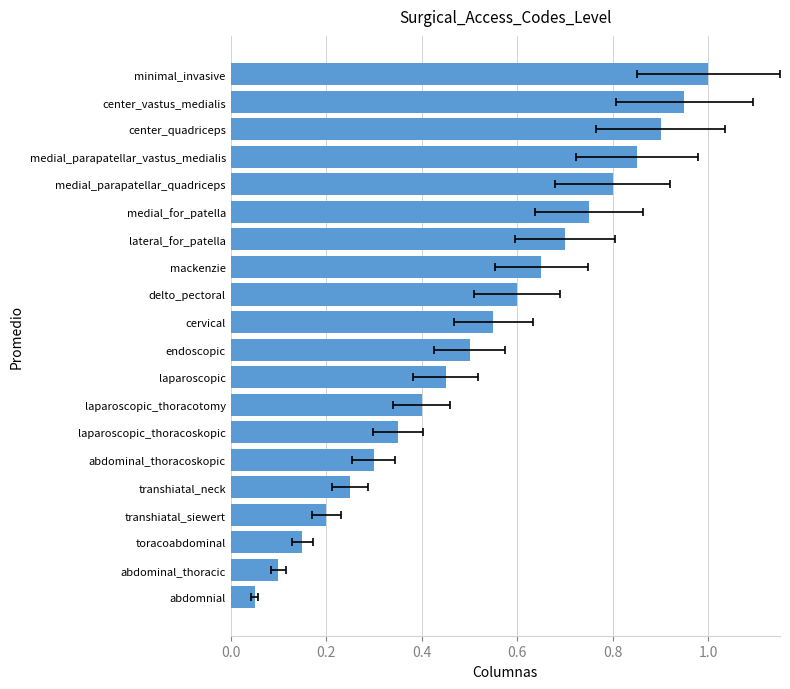

What is the maximum value shown in the chart?

1.0